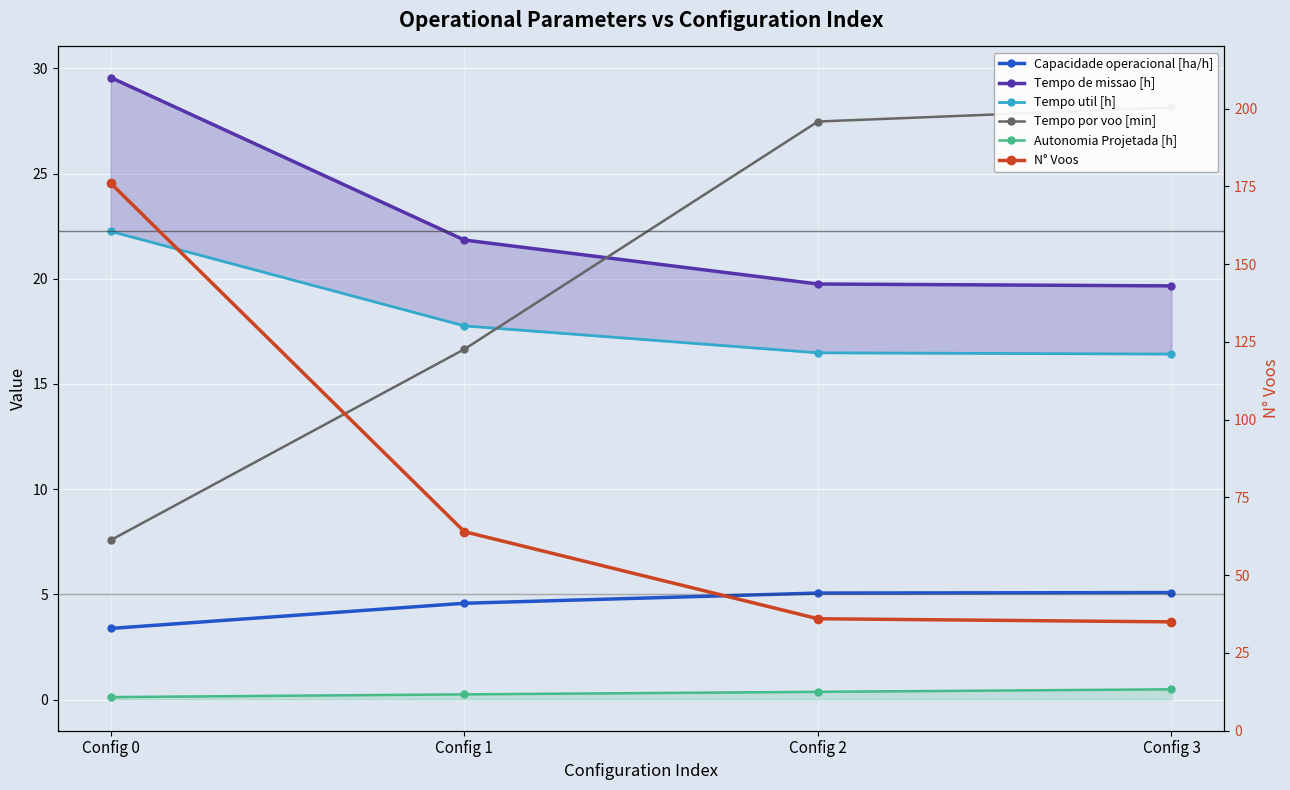

What is the spread (max minus min) of values at Config 2?

35.6